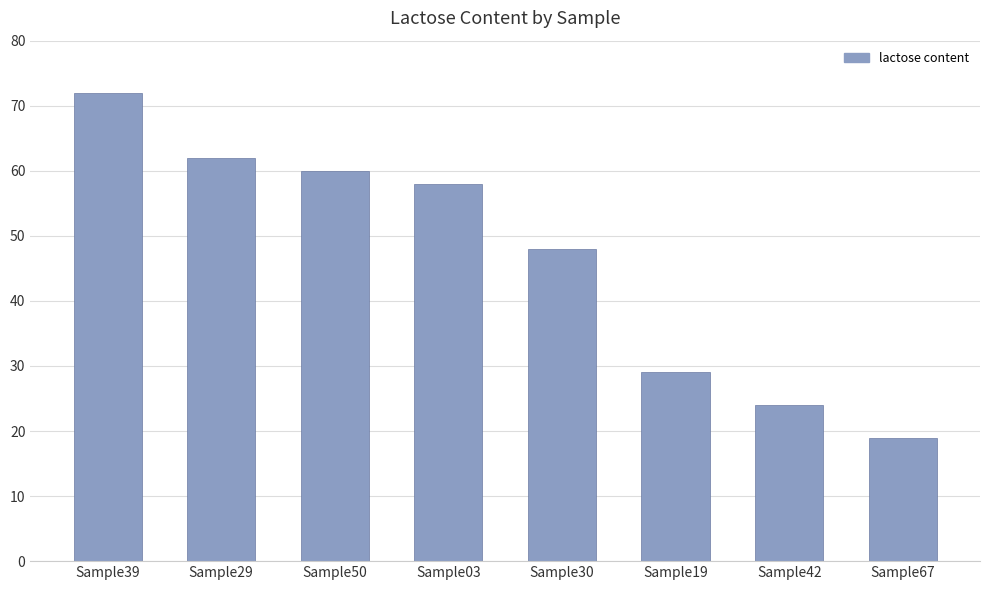

What is the label of the 6th bar from the right?

Sample50